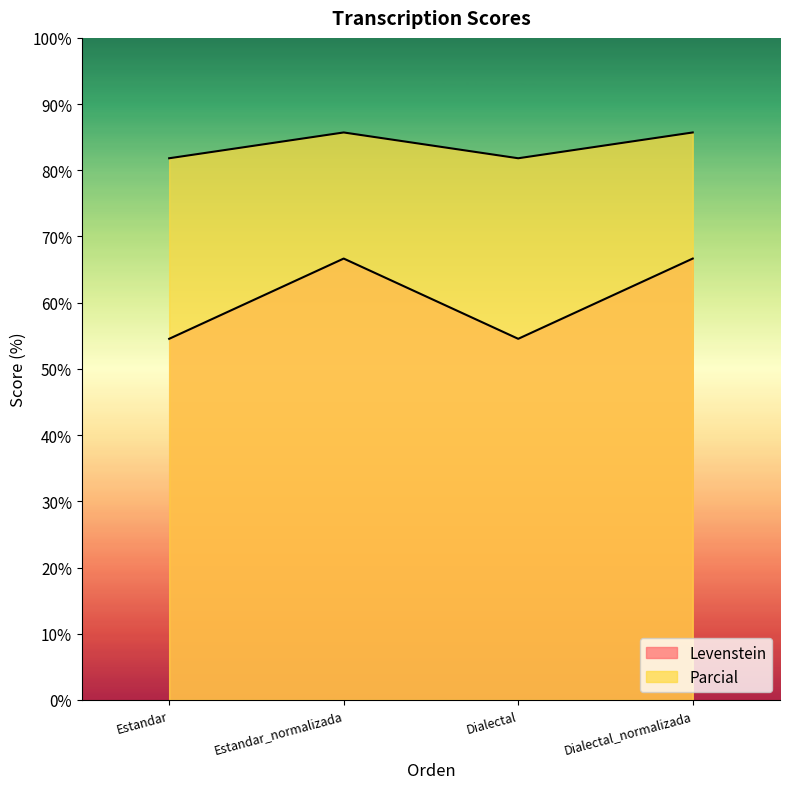

What position from the left is Dialectal?

3